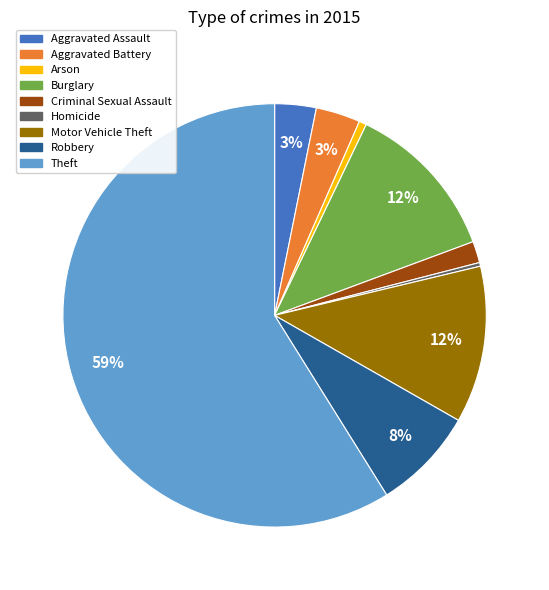

To the nearest percent, what is the combined percentage of Motor Vehicle Theft and Theft?

71%